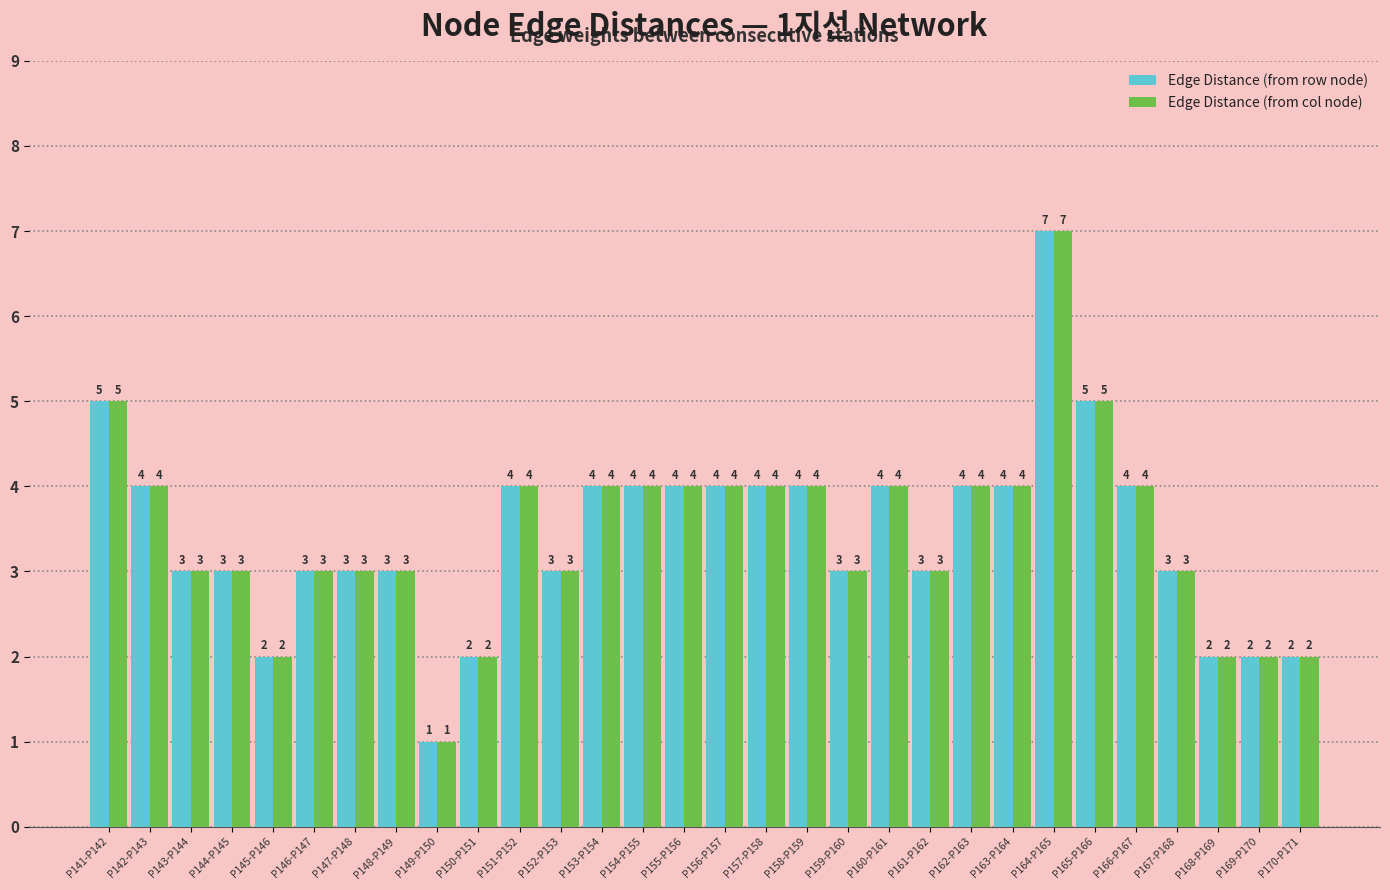

At which label does Edge Distance (from row node) reach its peak?

P164-P165